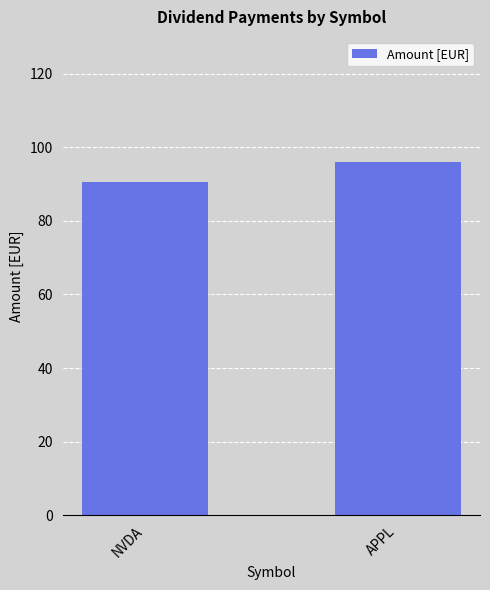

What is the sum of the values at NVDA and APPL?

186.4